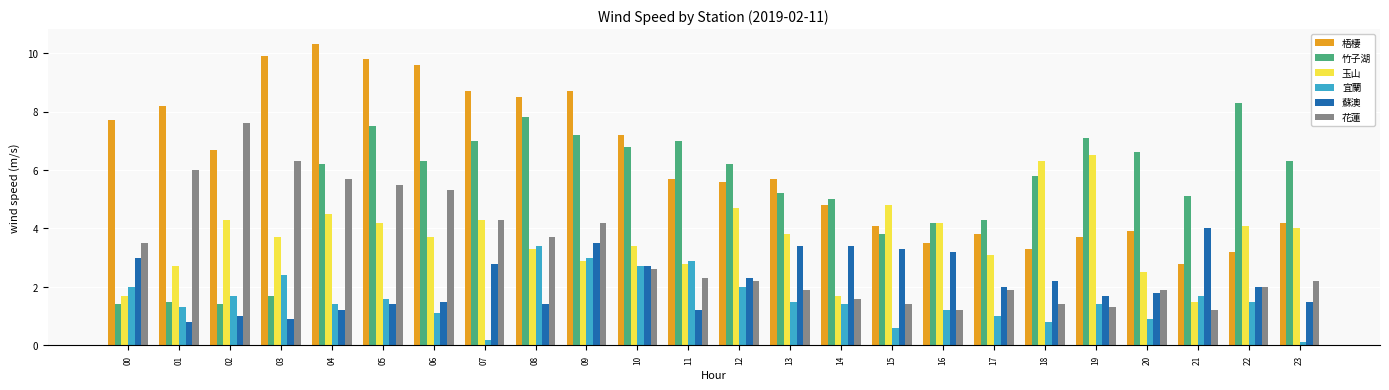

Where is 玉山 nearest to the value 4?

23